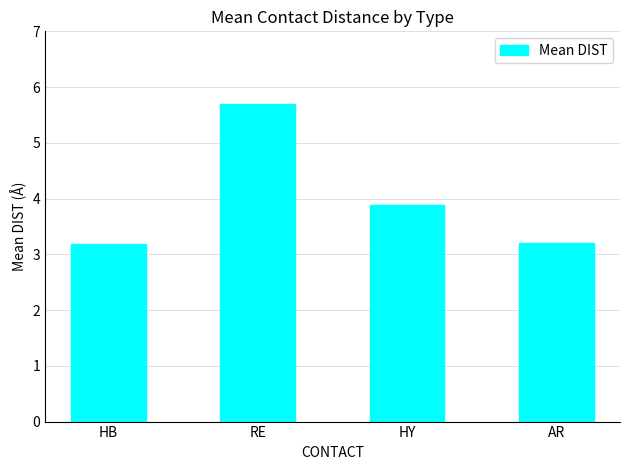

What is the sum of all values?

16.0